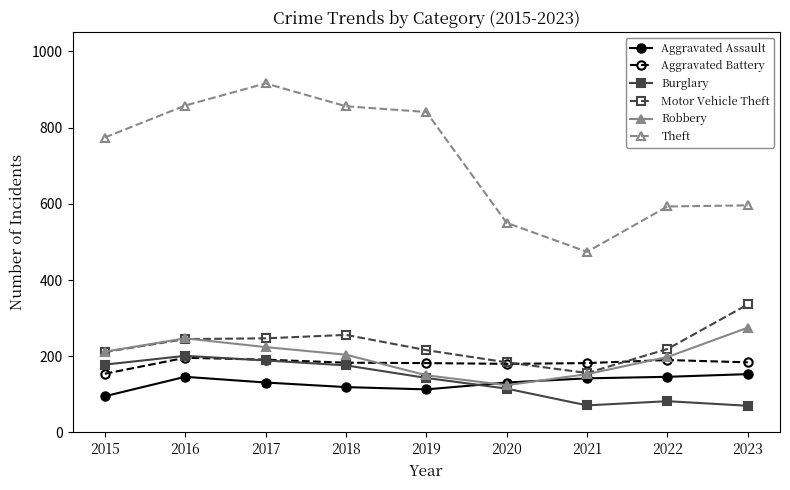

Which series changed the most between 2015 and 2020?

Theft